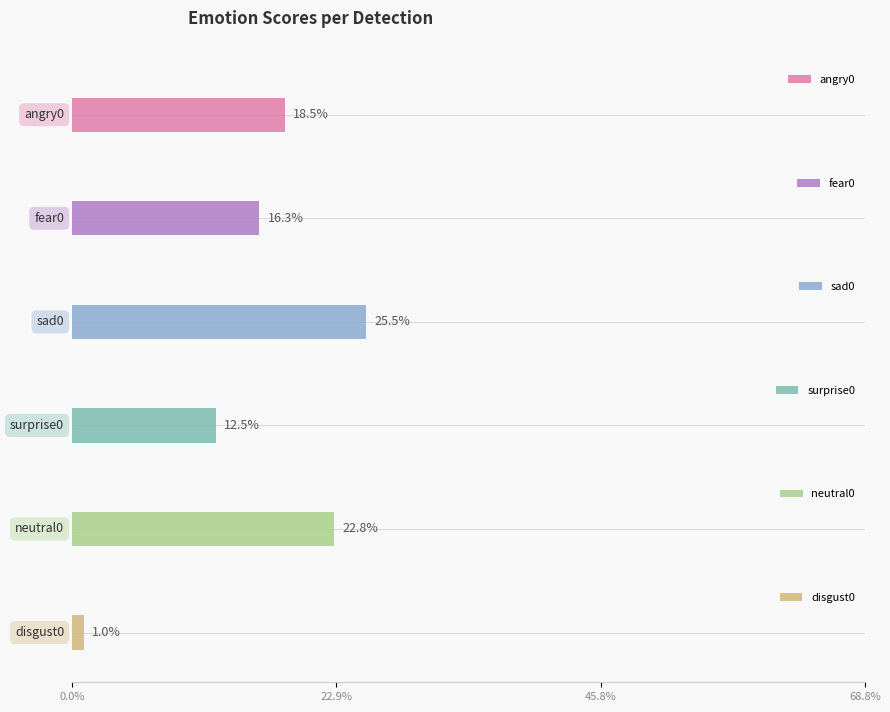

Does the chart contain any negative values?

No